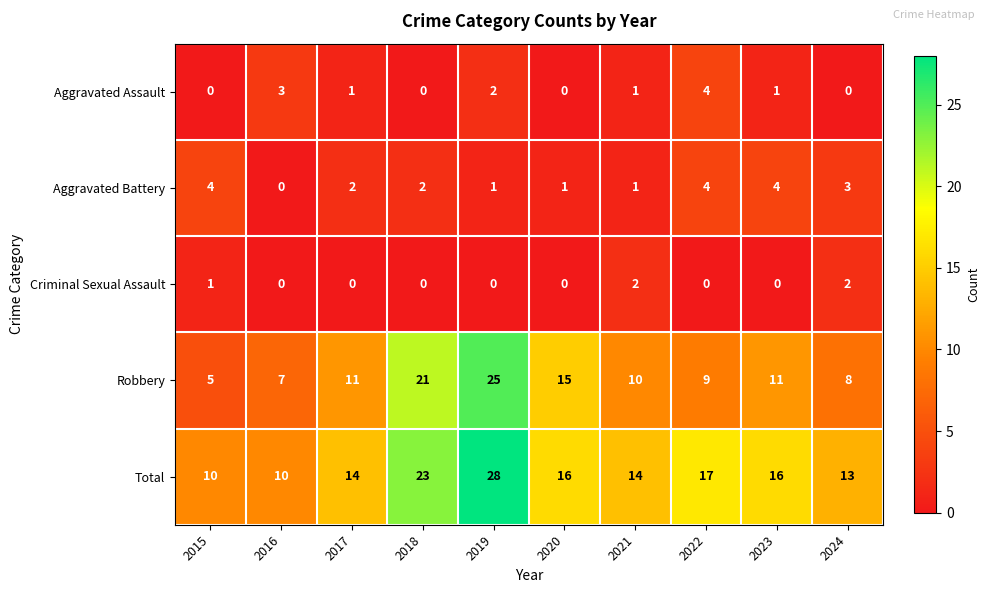

True or false: Aggravated Battery has a value of 3 at 2024.

True